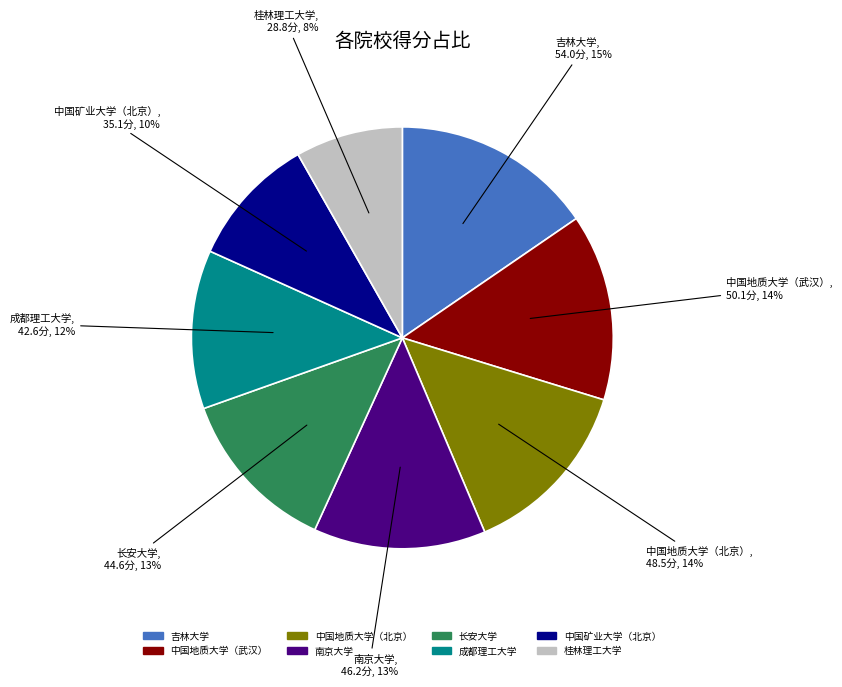

What is the ratio of the value at 南京大学 to the value at 吉林大学?

0.9